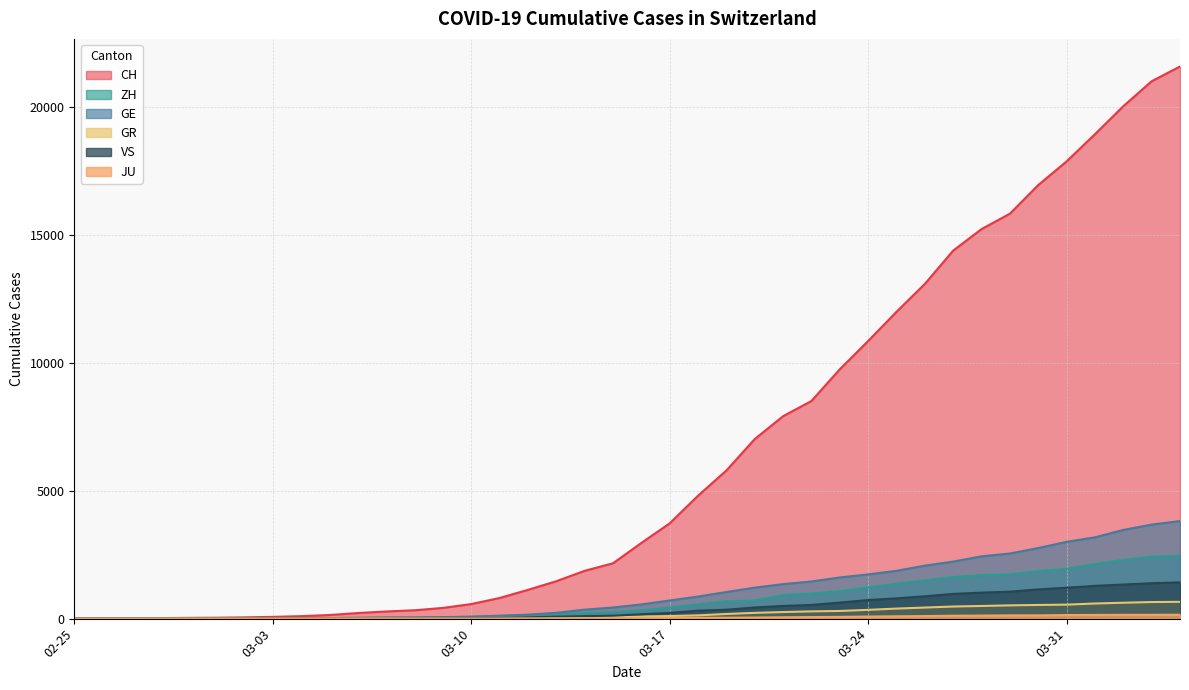

What is the difference between the highest and lowest values at 2020-03-26?

12991